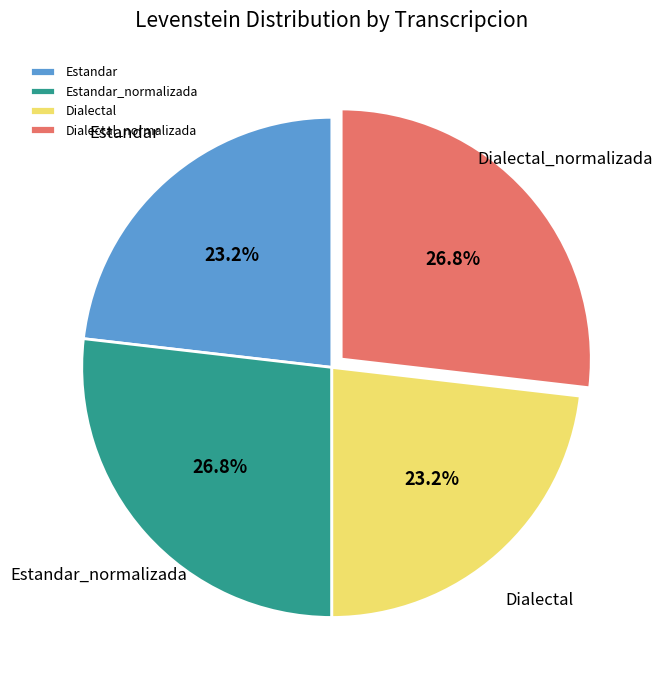

To the nearest percent, what is the difference between the Estandar_normalizada and Dialectal slice percentages?

4%